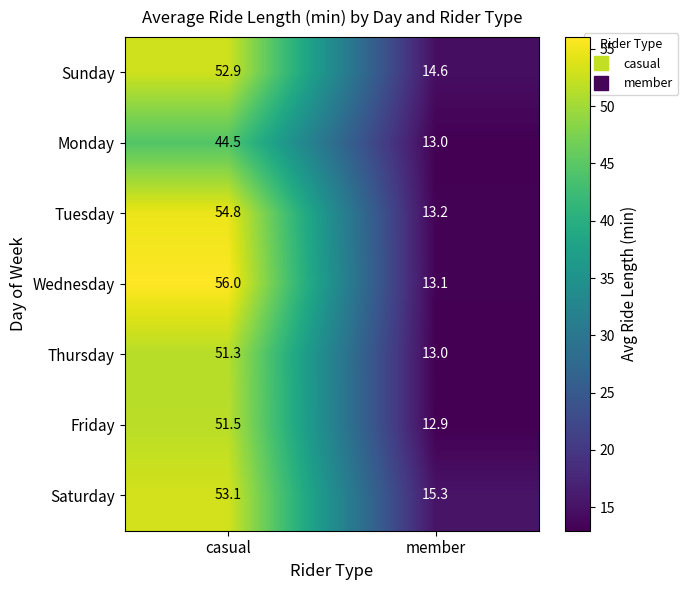

Reading left to right, transcribe all the data shown in this chart.

Sunday: 52.9	14.6
Monday: 44.5	13.0
Tuesday: 54.8	13.2
Wednesday: 56.0	13.1
Thursday: 51.3	13.0
Friday: 51.5	12.9
Saturday: 53.1	15.3